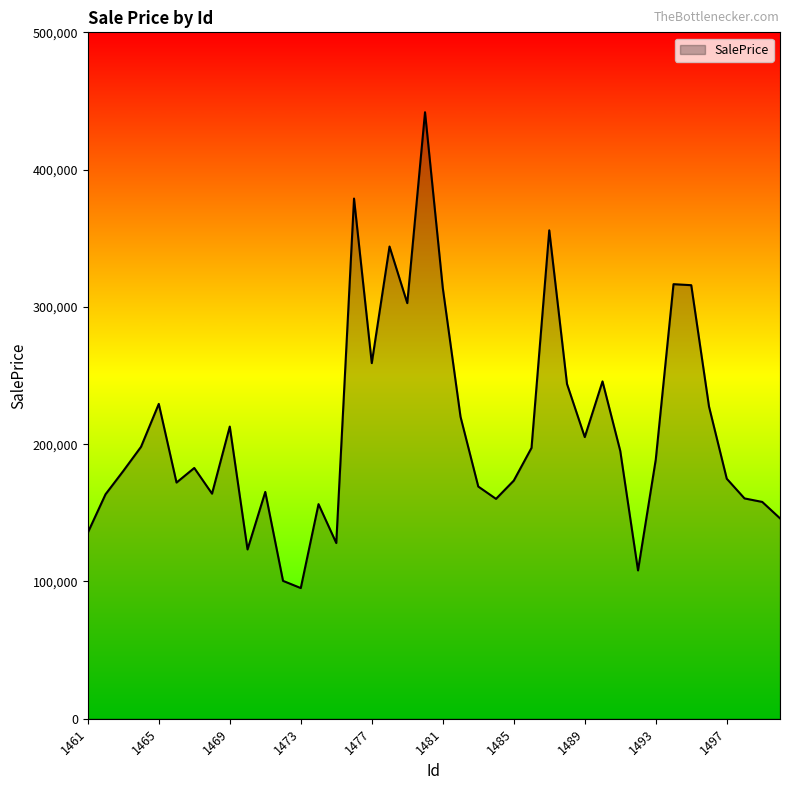

What is the difference between the maximum and minimum values?

346621.2